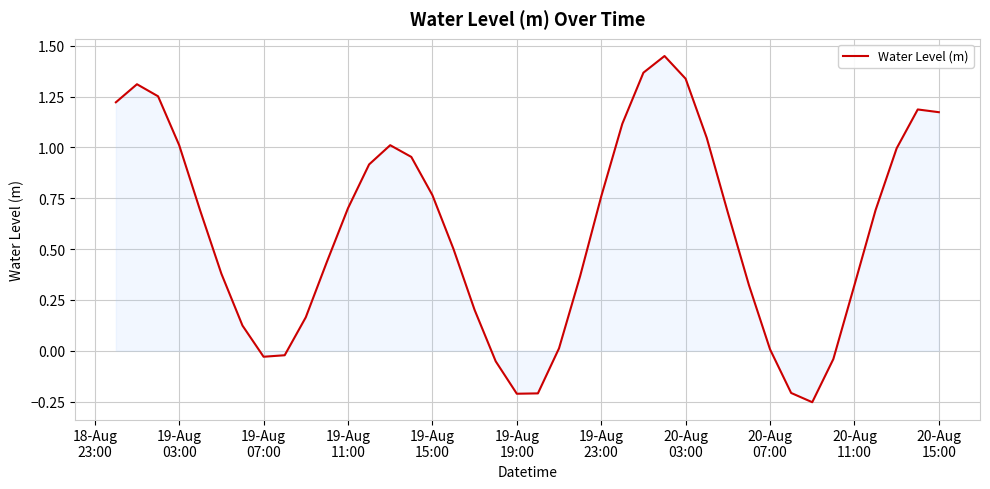

How many lines are shown in the chart?

1